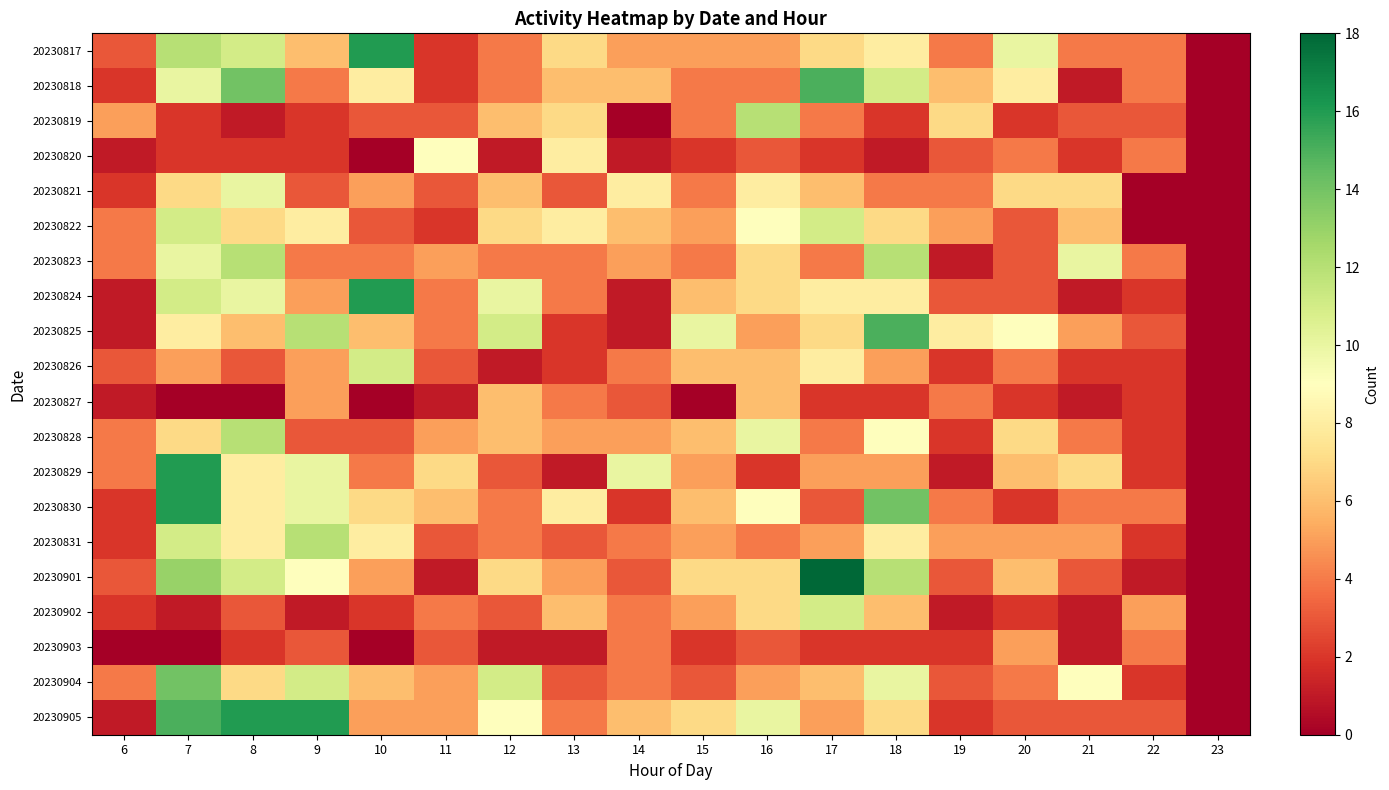

What is the maximum value shown in the chart?

18